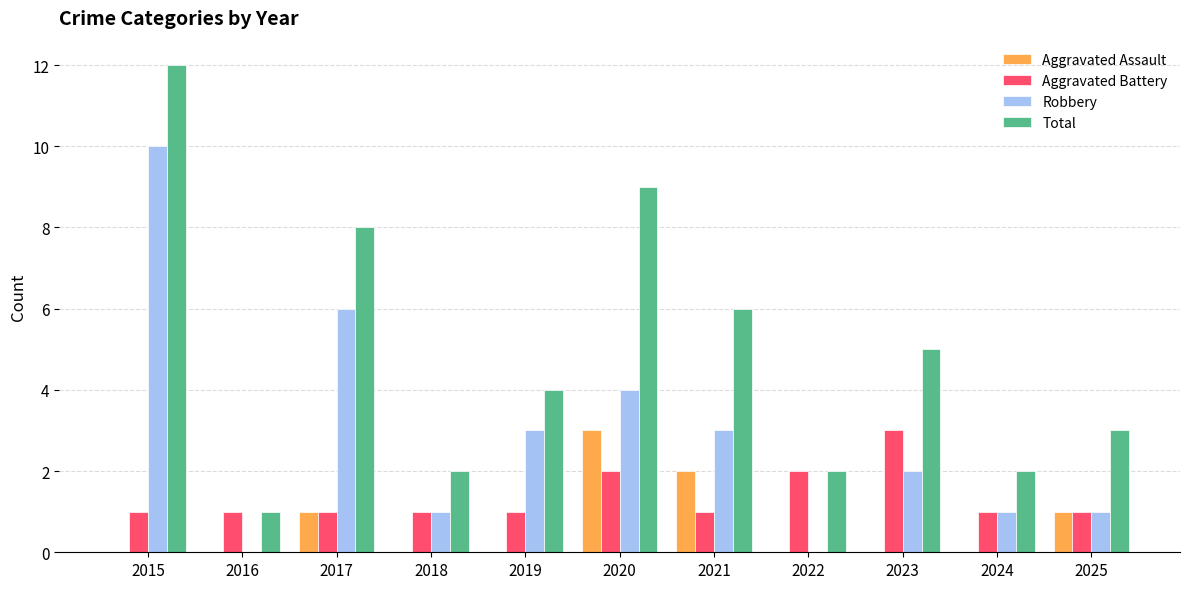

Which series changed the most between 2019 and 2022?

Robbery